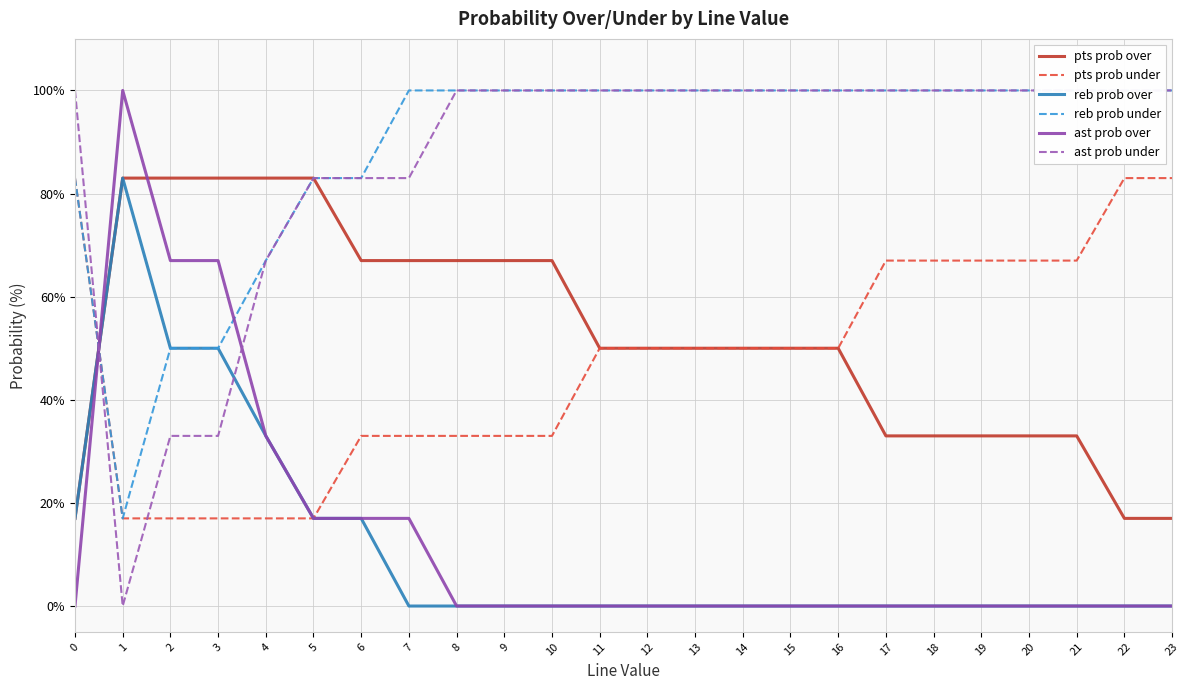

Which series has the largest range (max minus min)?

ast prob over